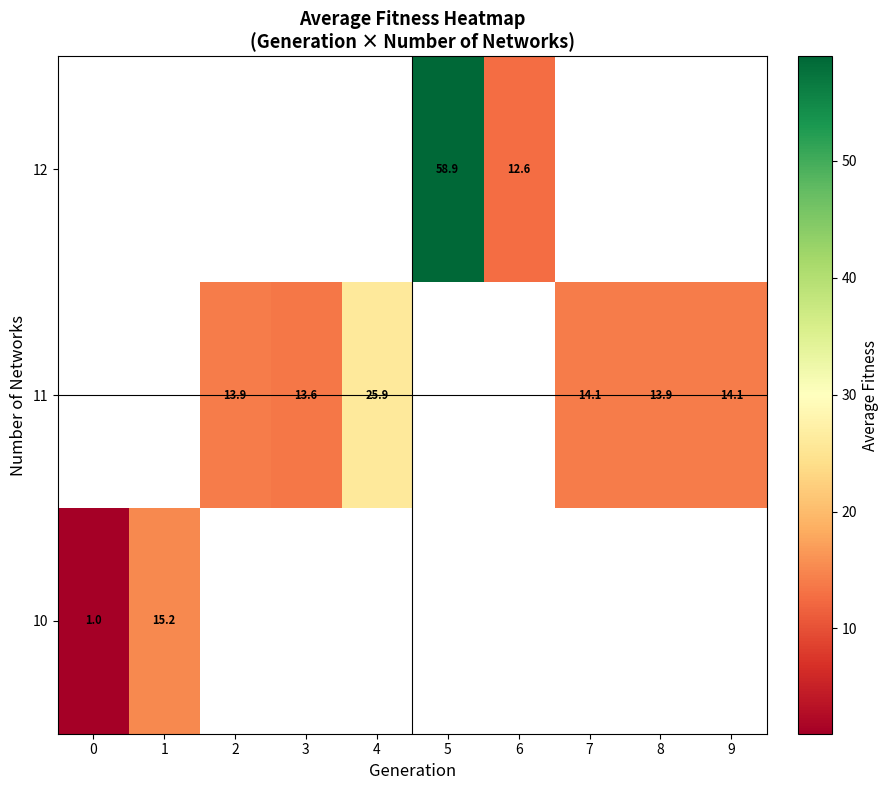

What is the difference between the maximum and minimum values in the row_0 series?

14.2